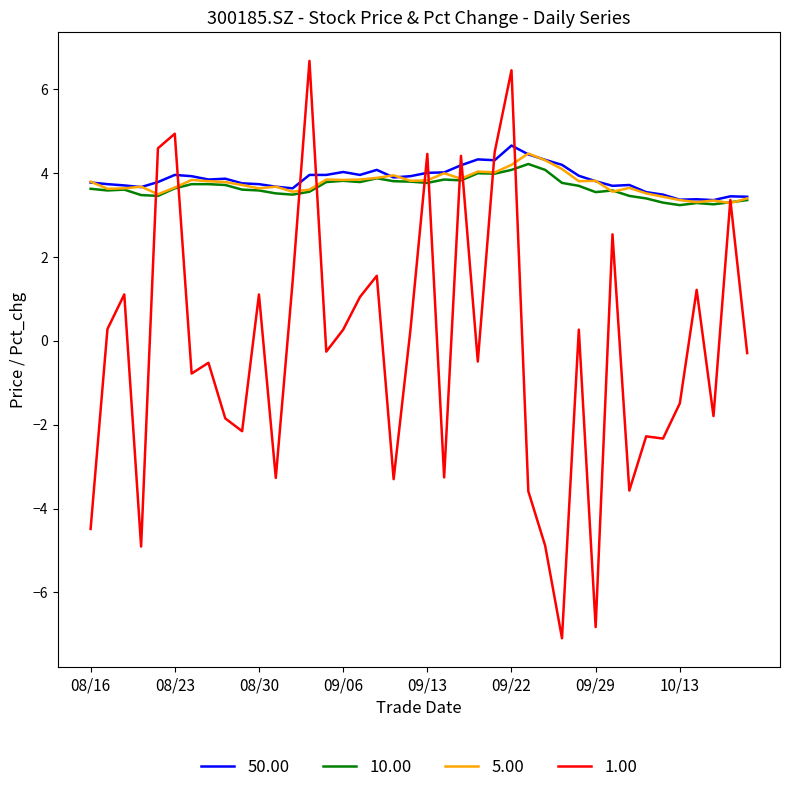

What is the smallest value displayed?

-7.1